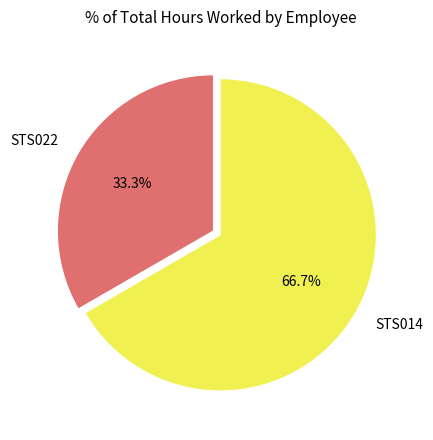

Which slice is the smallest?

STS022